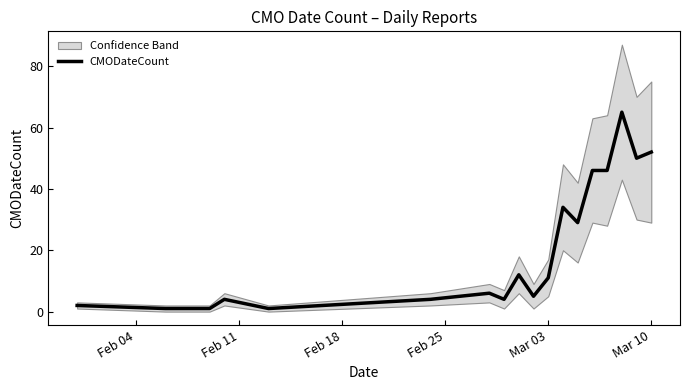

What is the difference between the maximum and minimum values?

64